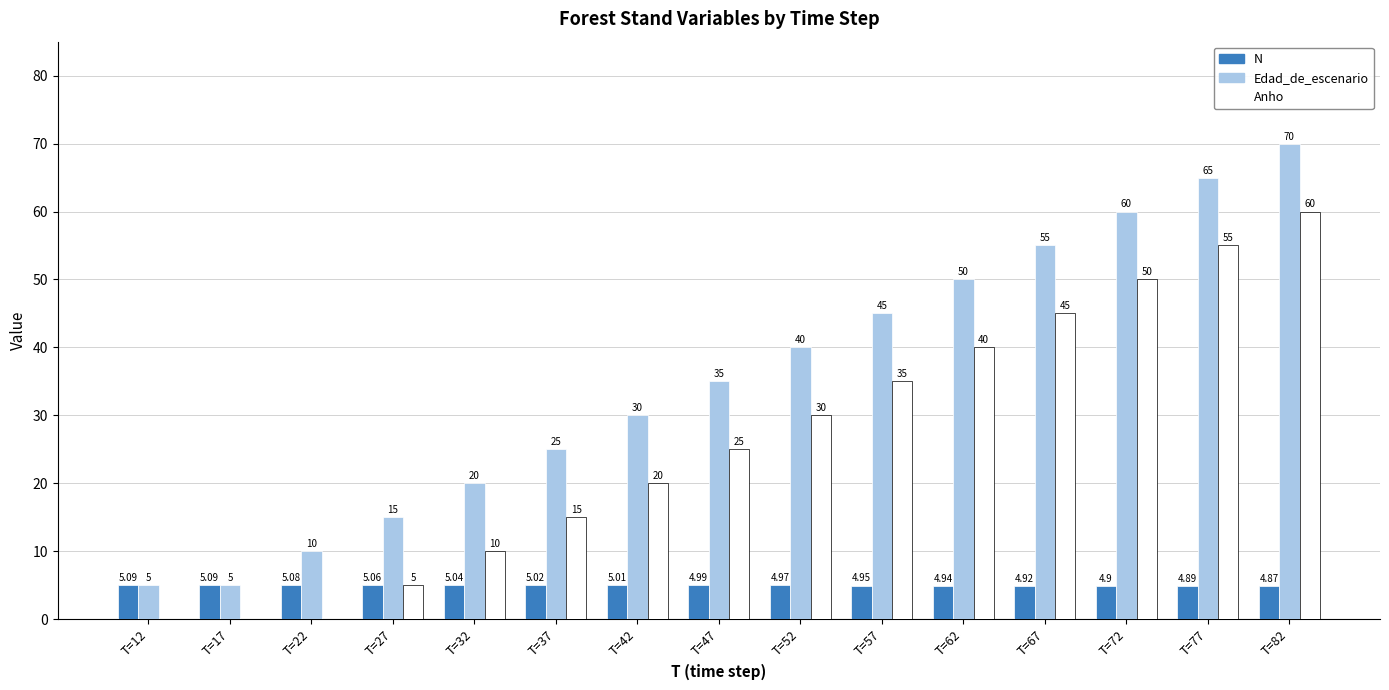

At which label is Anho closest to 30?

T=52